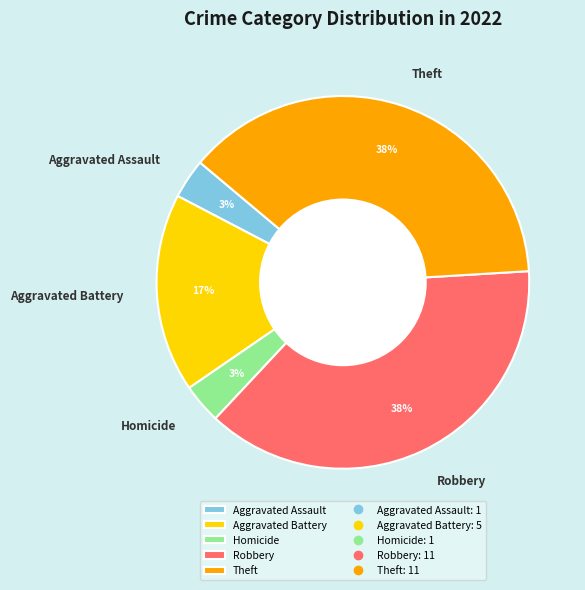

Is the sum of Homicide and Aggravated Battery greater than half?

No